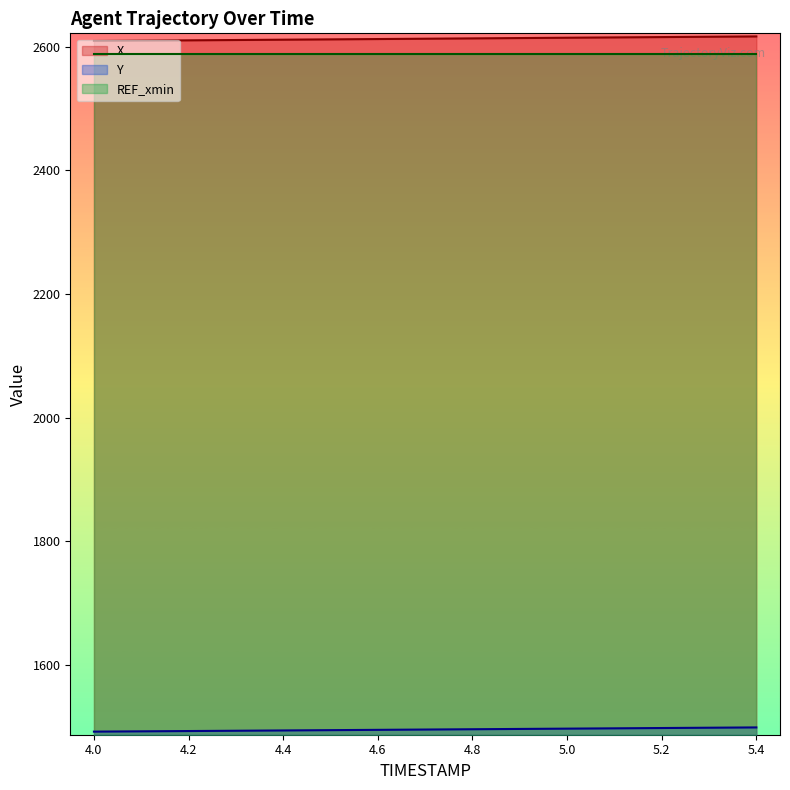

The X series shows 2614.3 at 5.0. True or false?

True